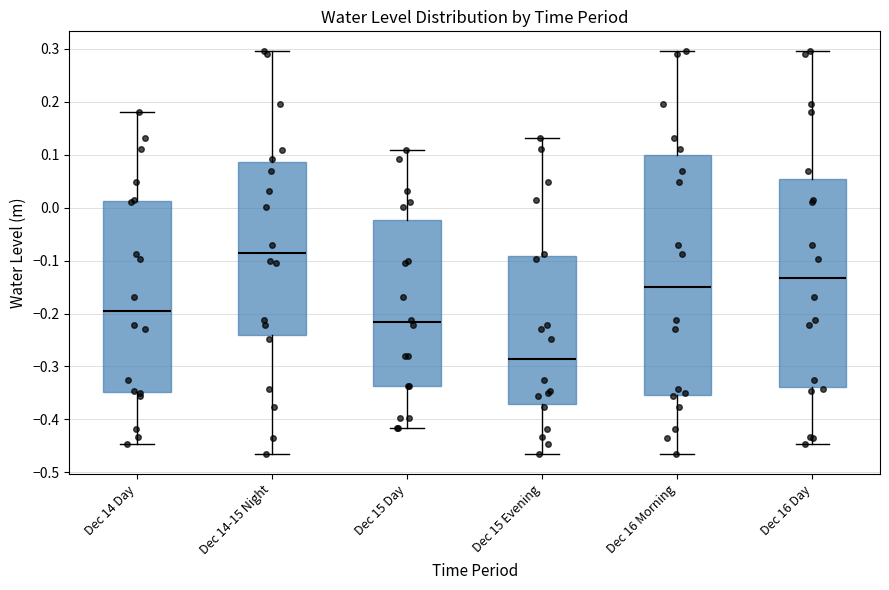

Reading left to right, transcribe this box plot: for each box, give where its median line is, the range the box spans, and where its two whiskers end, as read against the y-axis. The values are not printed on the chart, so give them approximately, as read against the axis.

Dec 14 Day: median -0.20, box -0.35 to 0.01, whiskers -0.45 to 0.18
Dec 14-15 Night: median -0.09, box -0.24 to 0.09, whiskers -0.46 to 0.29
Dec 15 Day: median -0.22, box -0.34 to -0.02, whiskers -0.42 to 0.11
Dec 15 Evening: median -0.29, box -0.37 to -0.09, whiskers -0.46 to 0.13
Dec 16 Morning: median -0.15, box -0.35 to 0.10, whiskers -0.46 to 0.29
Dec 16 Day: median -0.13, box -0.34 to 0.05, whiskers -0.45 to 0.29